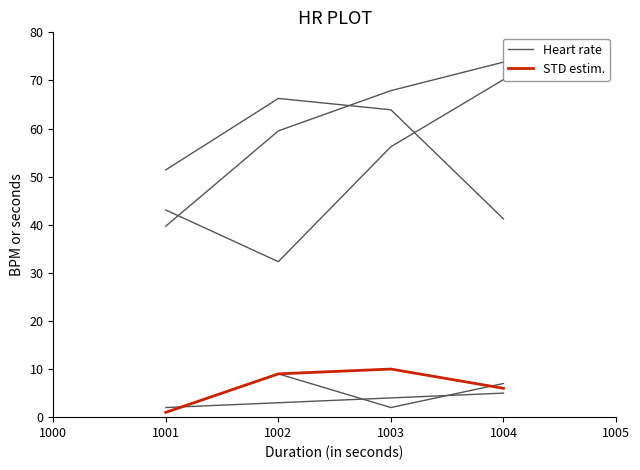

Is this an area chart (filled region under the line)?

No